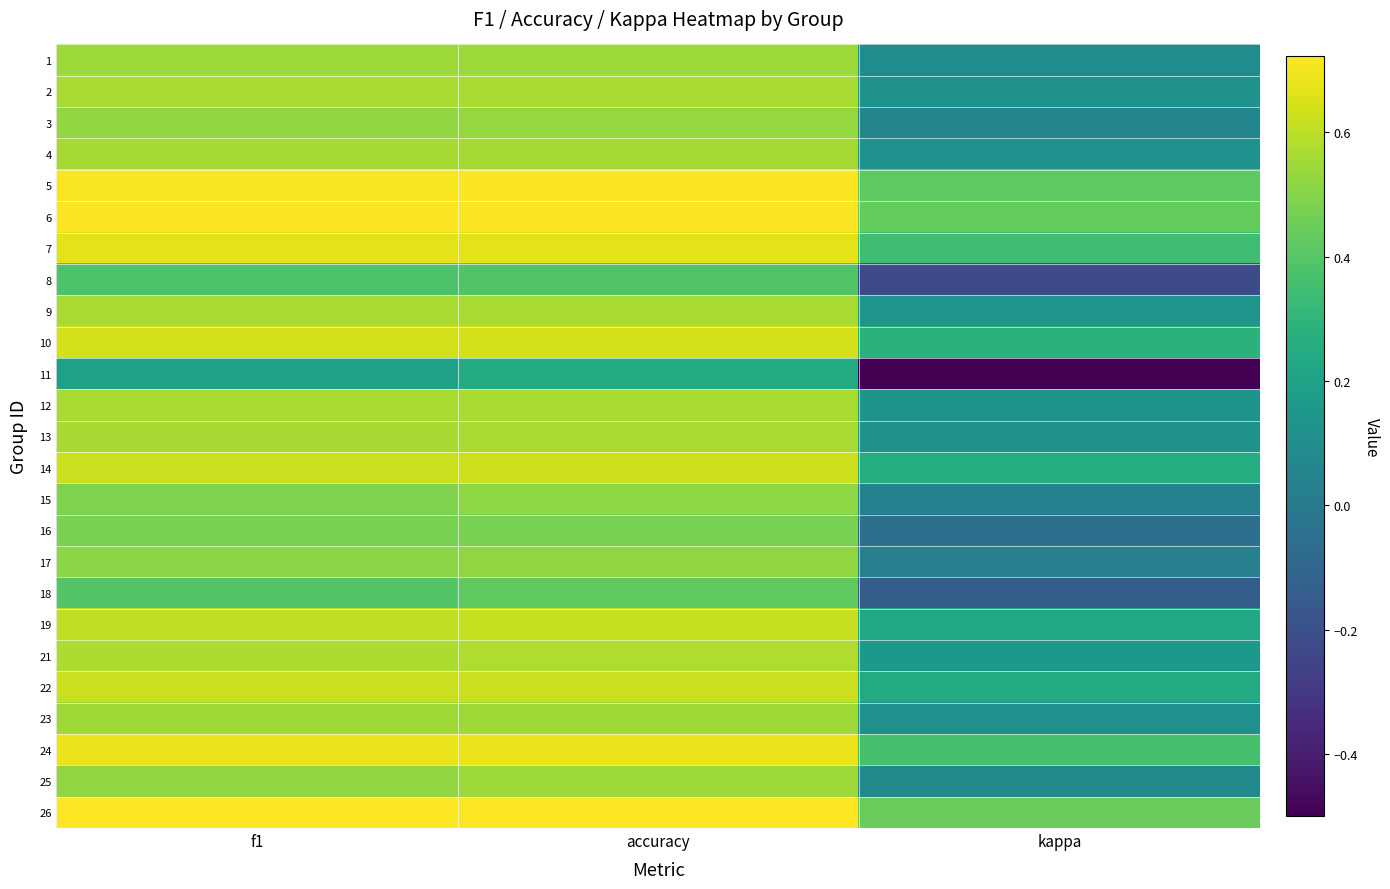

Reading left to right, what are all the values shown in this chart?

1: f1=0.5	accuracy=0.5	kappa=0.1
2: f1=0.6	accuracy=0.6	kappa=0.1
3: f1=0.5	accuracy=0.5	kappa=0.1
4: f1=0.6	accuracy=0.6	kappa=0.1
5: f1=0.7	accuracy=0.7	kappa=0.4
6: f1=0.7	accuracy=0.7	kappa=0.4
7: f1=0.7	accuracy=0.7	kappa=0.3
8: f1=0.4	accuracy=0.4	kappa=-0.2
9: f1=0.6	accuracy=0.6	kappa=0.1
10: f1=0.6	accuracy=0.6	kappa=0.3
11: f1=0.2	accuracy=0.2	kappa=-0.5
12: f1=0.6	accuracy=0.6	kappa=0.1
13: f1=0.6	accuracy=0.6	kappa=0.1
14: f1=0.6	accuracy=0.6	kappa=0.3
15: f1=0.5	accuracy=0.5	kappa=0.0
16: f1=0.5	accuracy=0.5	kappa=-0.0
17: f1=0.5	accuracy=0.5	kappa=0.0
18: f1=0.4	accuracy=0.4	kappa=-0.1
19: f1=0.6	accuracy=0.6	kappa=0.2
21: f1=0.6	accuracy=0.6	kappa=0.2
22: f1=0.6	accuracy=0.6	kappa=0.2
23: f1=0.5	accuracy=0.6	kappa=0.1
24: f1=0.7	accuracy=0.7	kappa=0.4
25: f1=0.5	accuracy=0.5	kappa=0.1
26: f1=0.7	accuracy=0.7	kappa=0.4